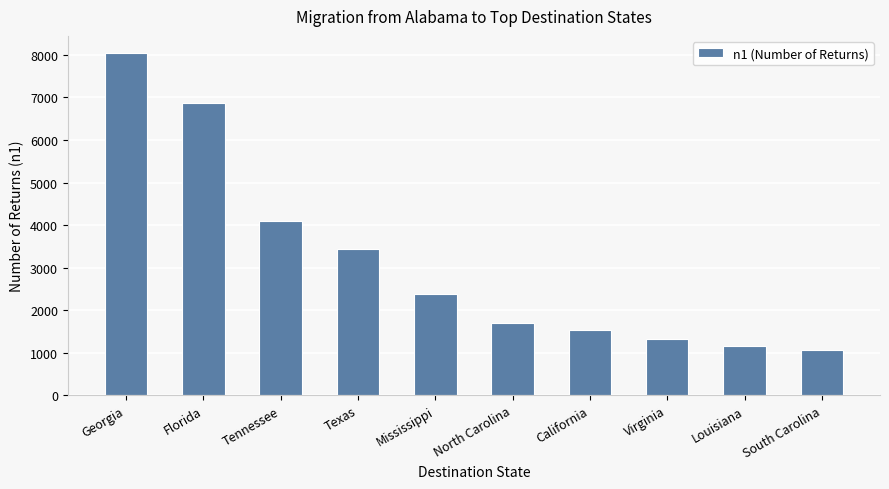

Is it true that the value at Louisiana is 1512?

False